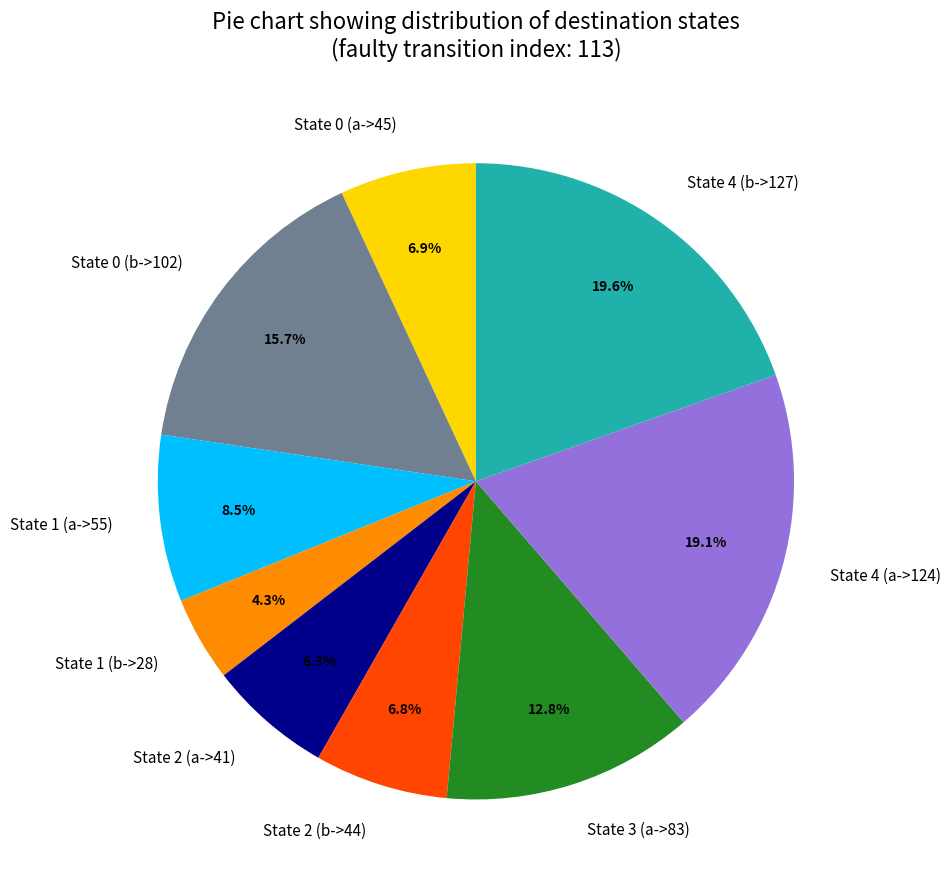

Between State 4 (b->127) and State 2 (a->41), which is larger?

State 4 (b->127)